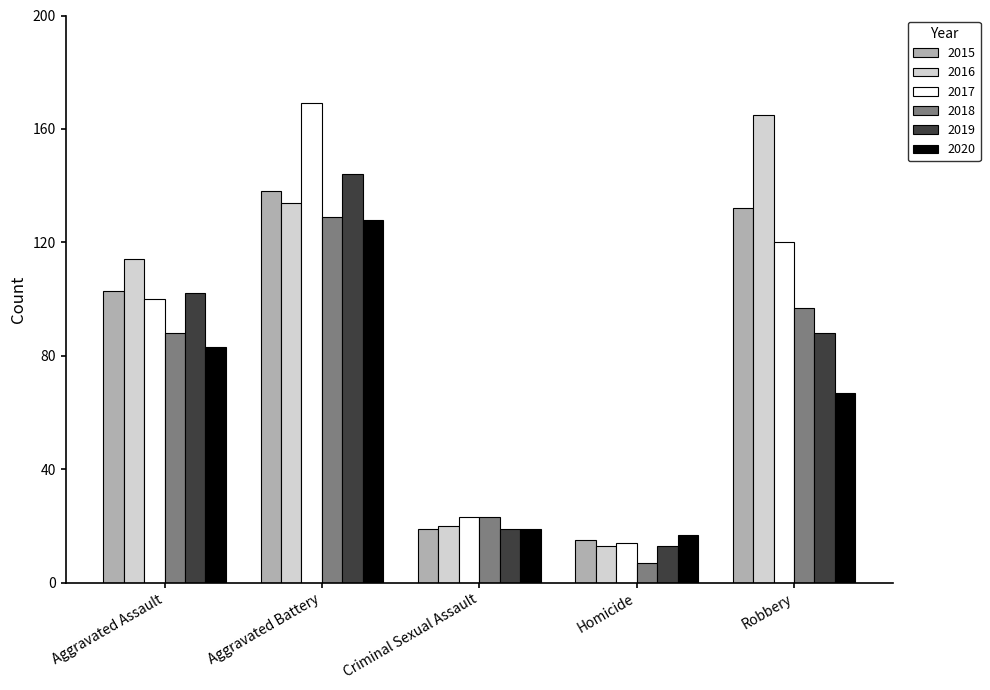

What value does the 2020 series have at Aggravated Assault?

83